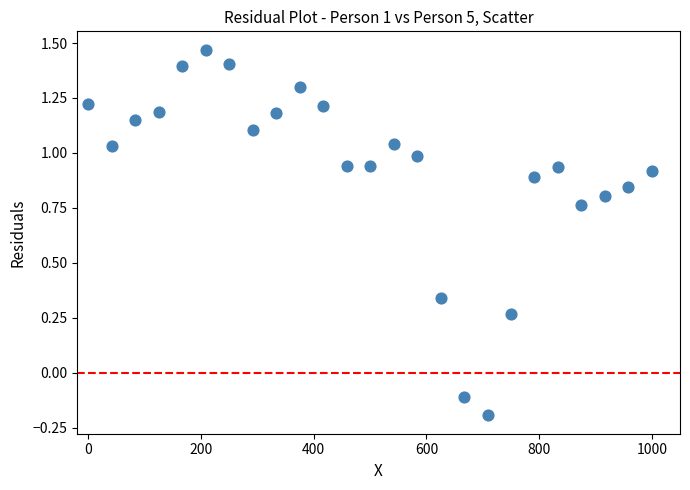

What is the range of X values (max minus min)?

1000.0